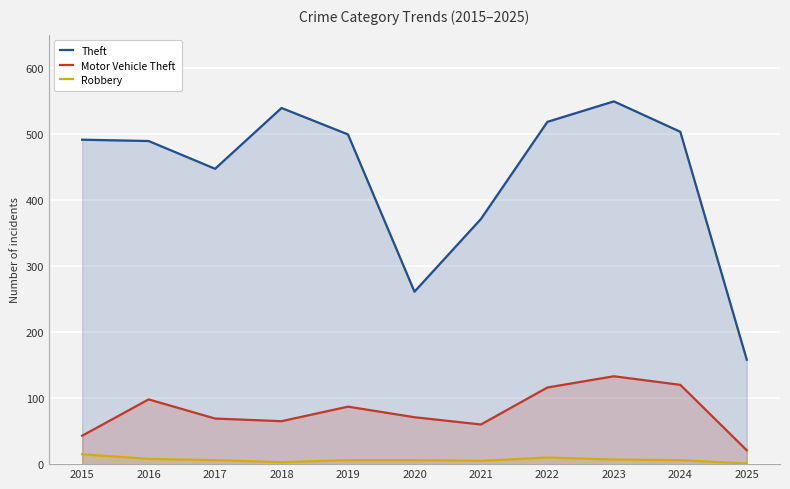

Reading left to right, list all the values displayed in this chart.

Theft: 2015=491	2016=489	2017=447	2018=539	2019=499	2020=261	2021=371	2022=518	2023=549	2024=503	2025=158
Motor Vehicle Theft: 2015=43	2016=98	2017=69	2018=65	2019=87	2020=71	2021=60	2022=116	2023=133	2024=120	2025=21
Robbery: 2015=15	2016=8	2017=6	2018=3	2019=6	2020=6	2021=5	2022=10	2023=7	2024=6	2025=1